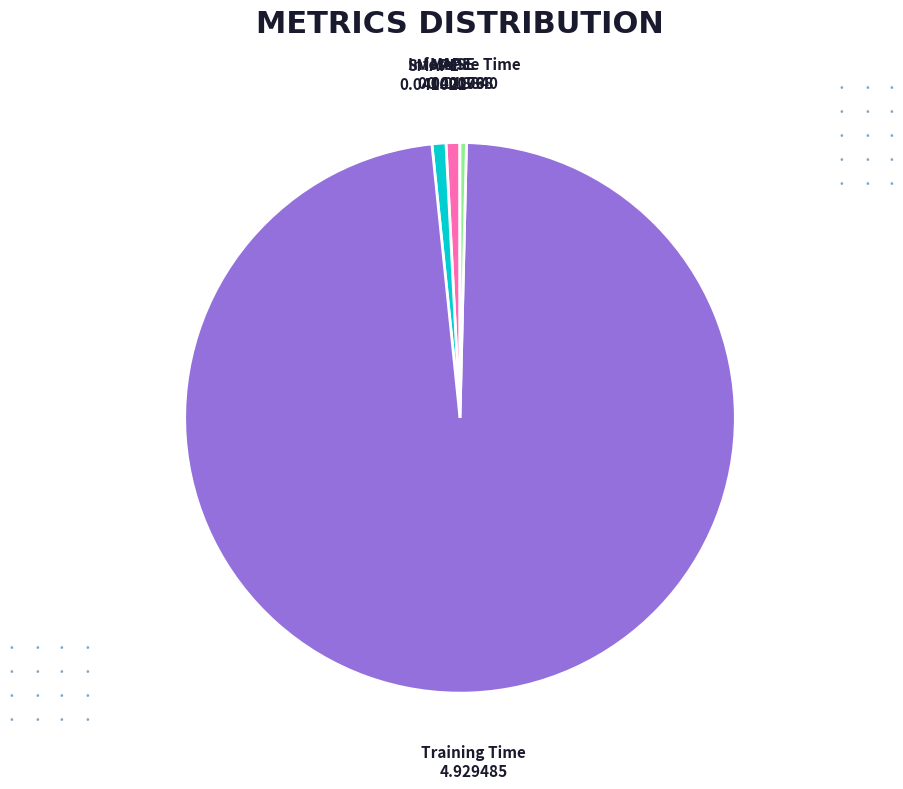

Is it true that MAPE is 14% of the pie?

False